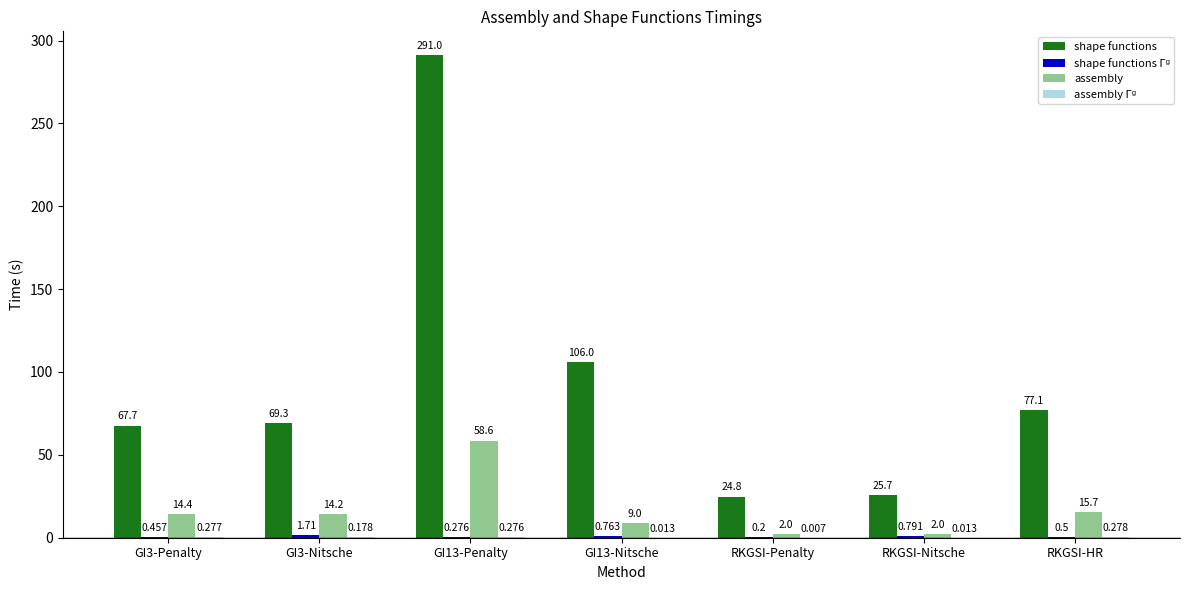

Which series has the largest total across all categories?

shape functions